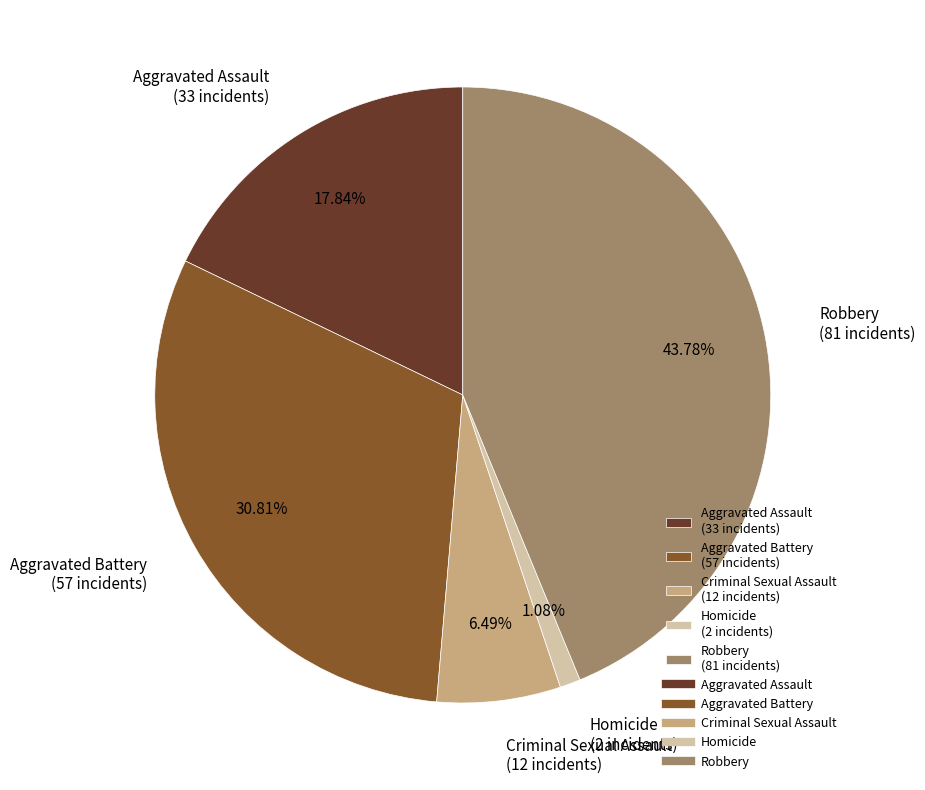

Is Aggravated Battery the majority of the pie?

No